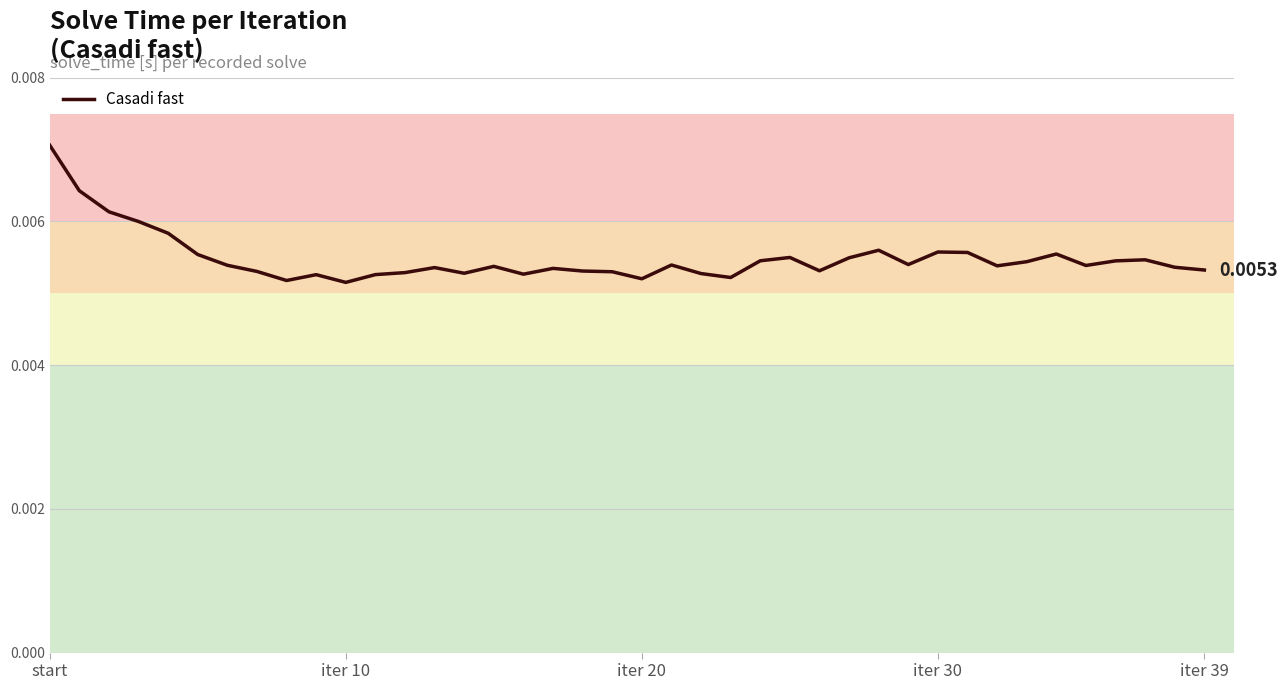

Is this an area chart (filled region under the line)?

No